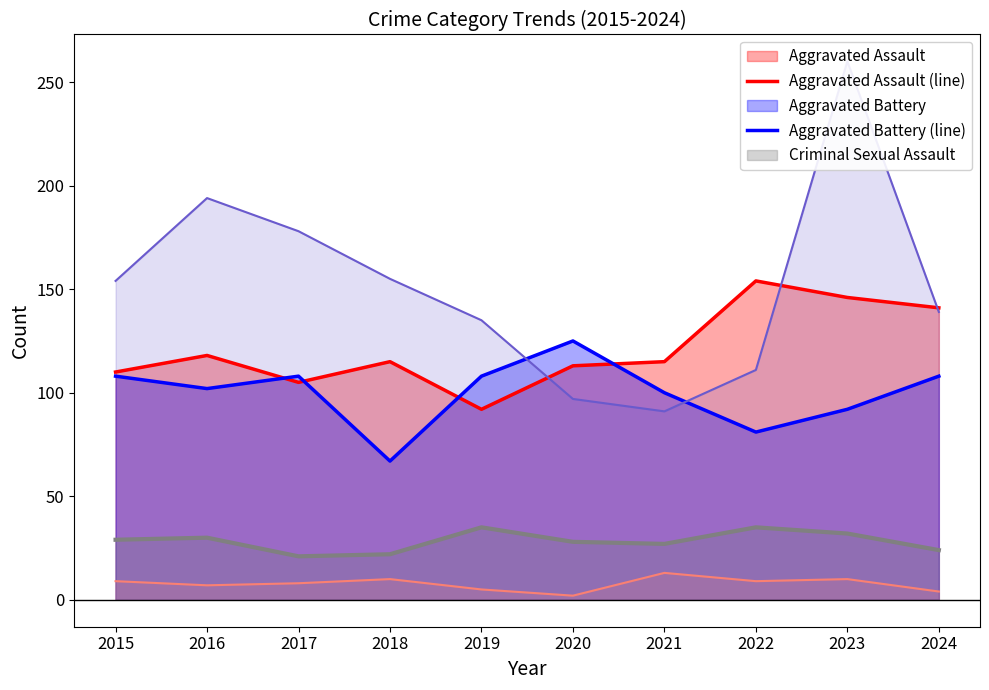

Where is the first local minimum for Aggravated Assault (line)?

2017